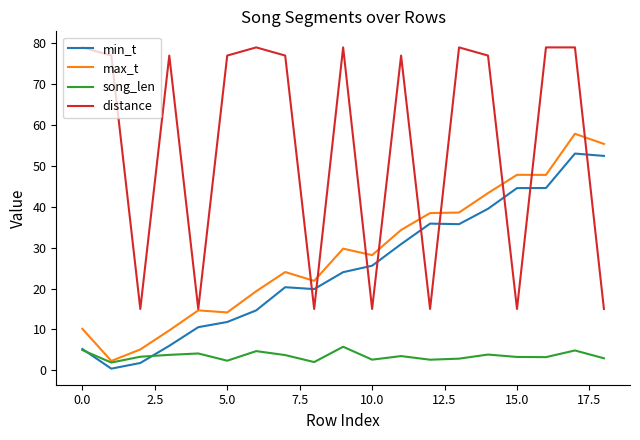

What is the average value of the max_t series?

28.6